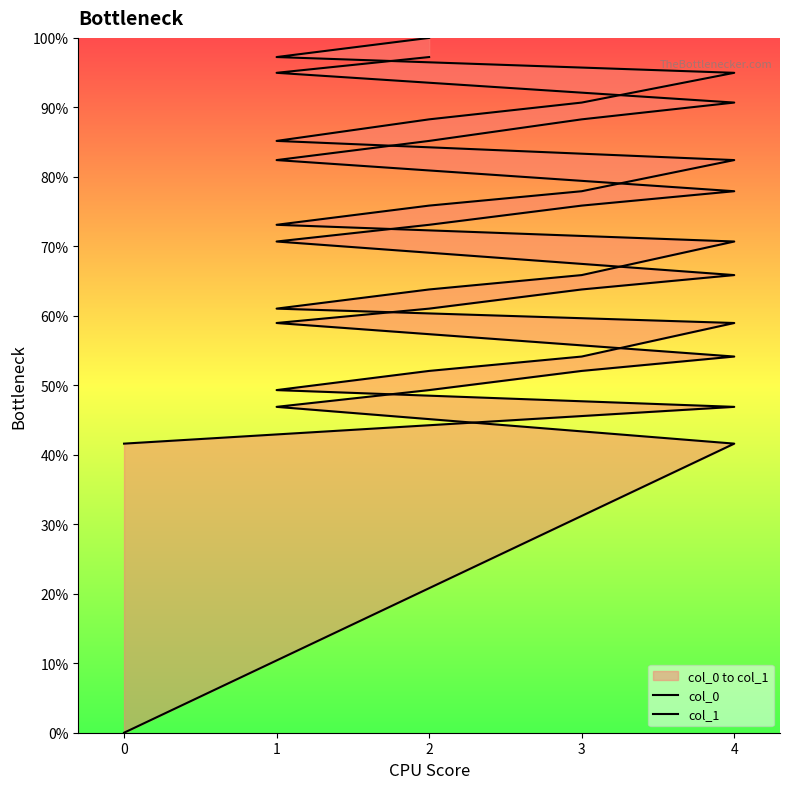

What is the difference between the col_0 values at 4 and 0?

0.7